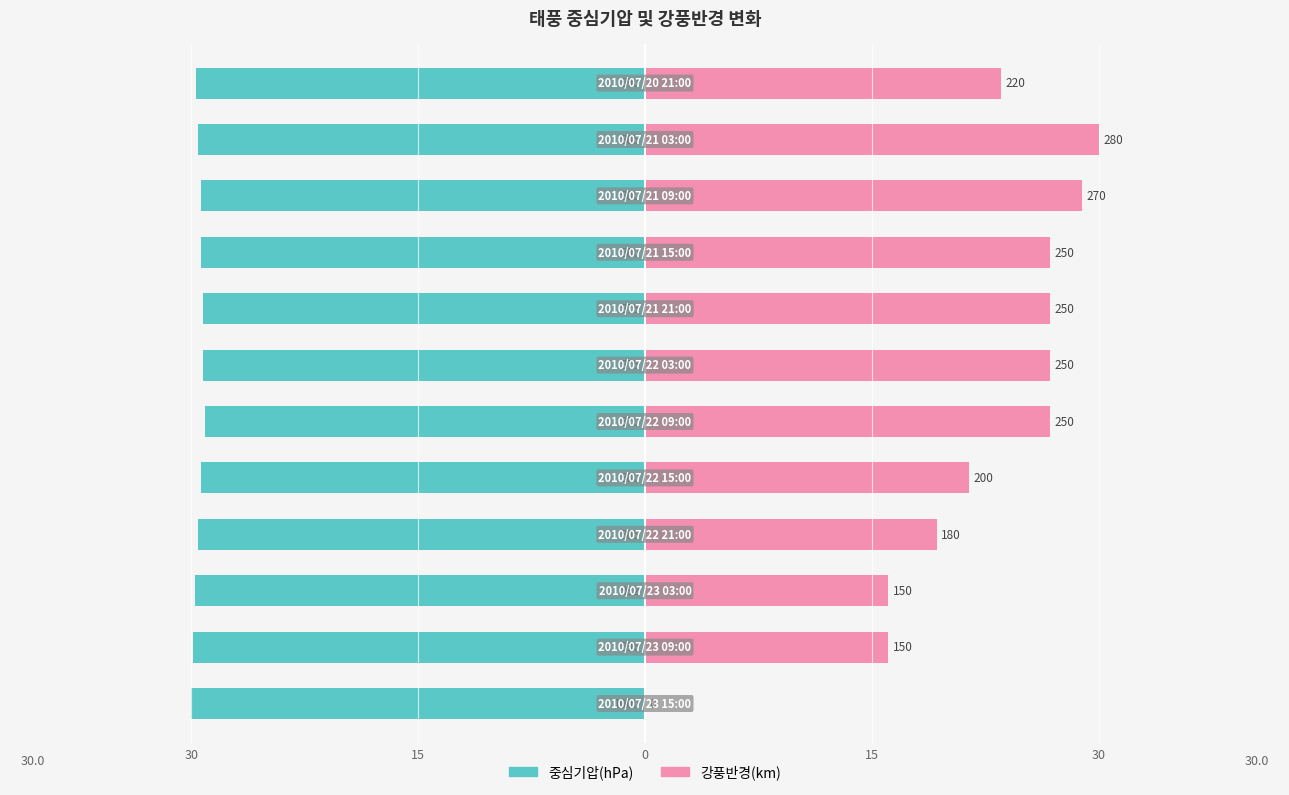

How many bars are there in total?

24